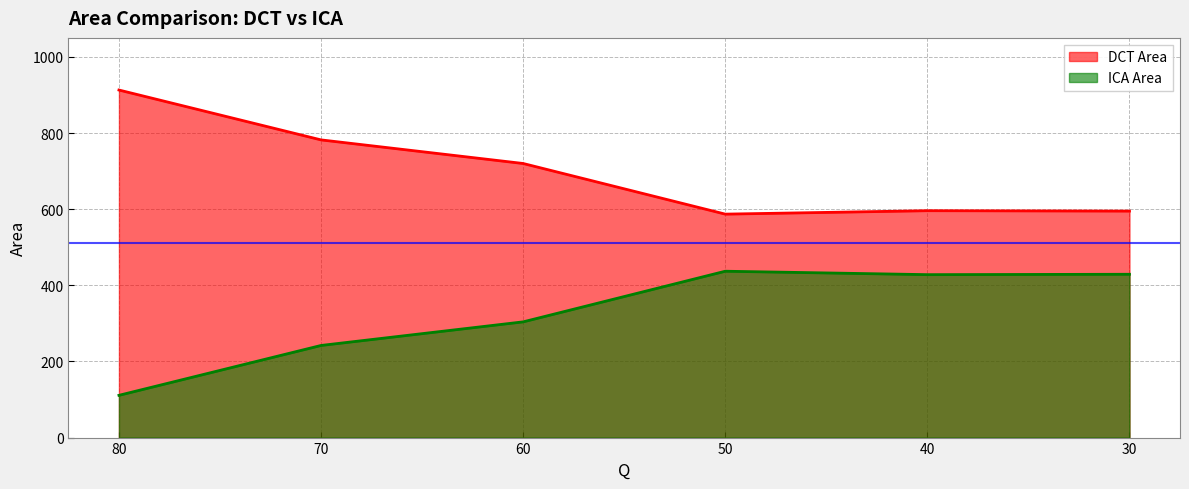

Which series changed the most between 80 and 50?

DCT Area